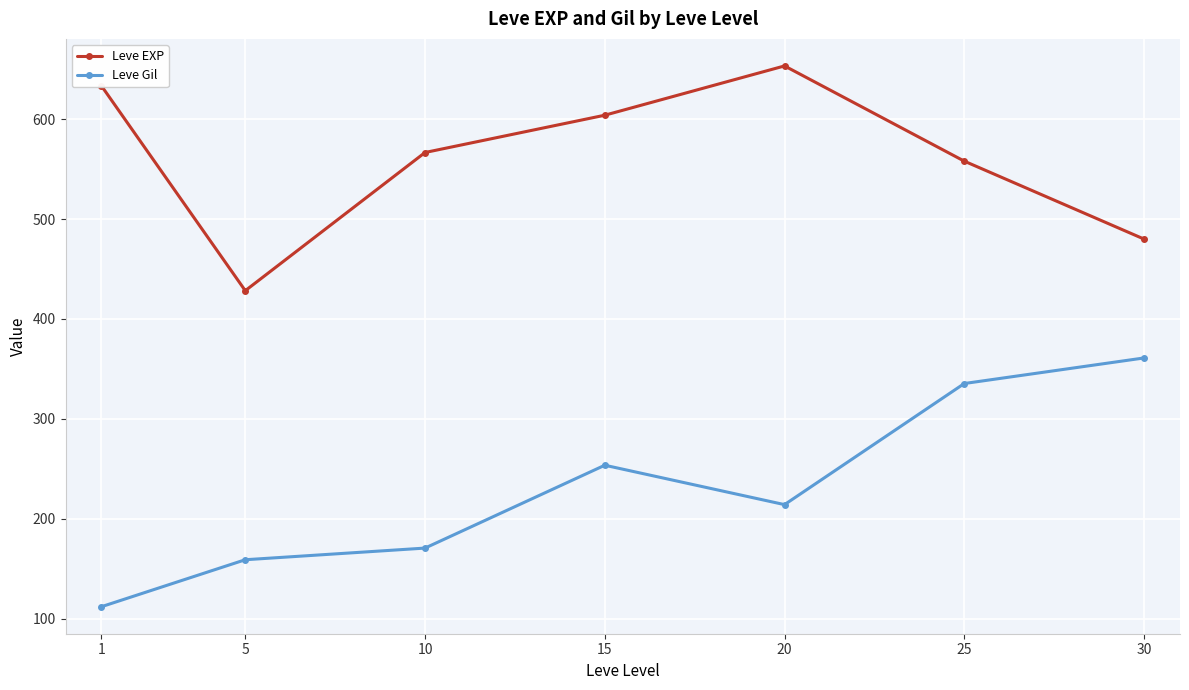

What is the value of the Leve Gil point at the 4th from the left?

253.6